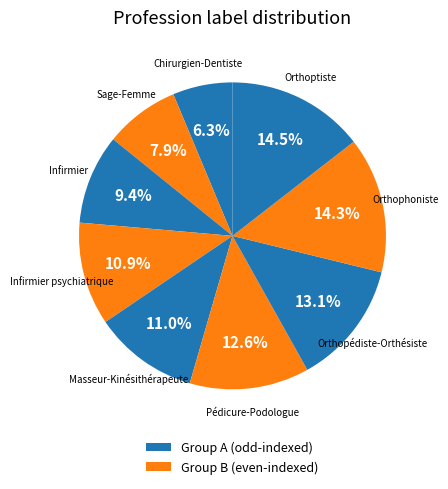

How many segments does this pie chart have?

9